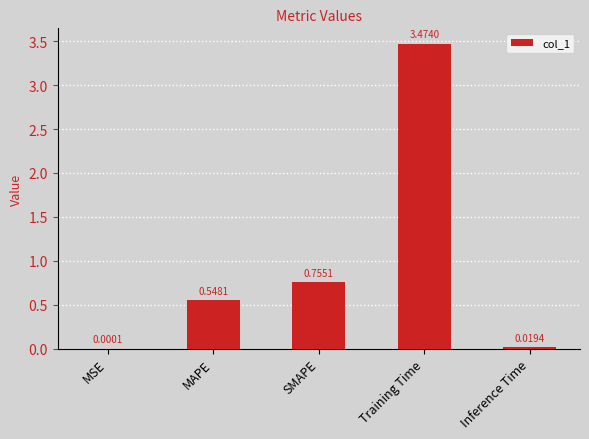

What is the change in value from MAPE to Training Time?

+2.9